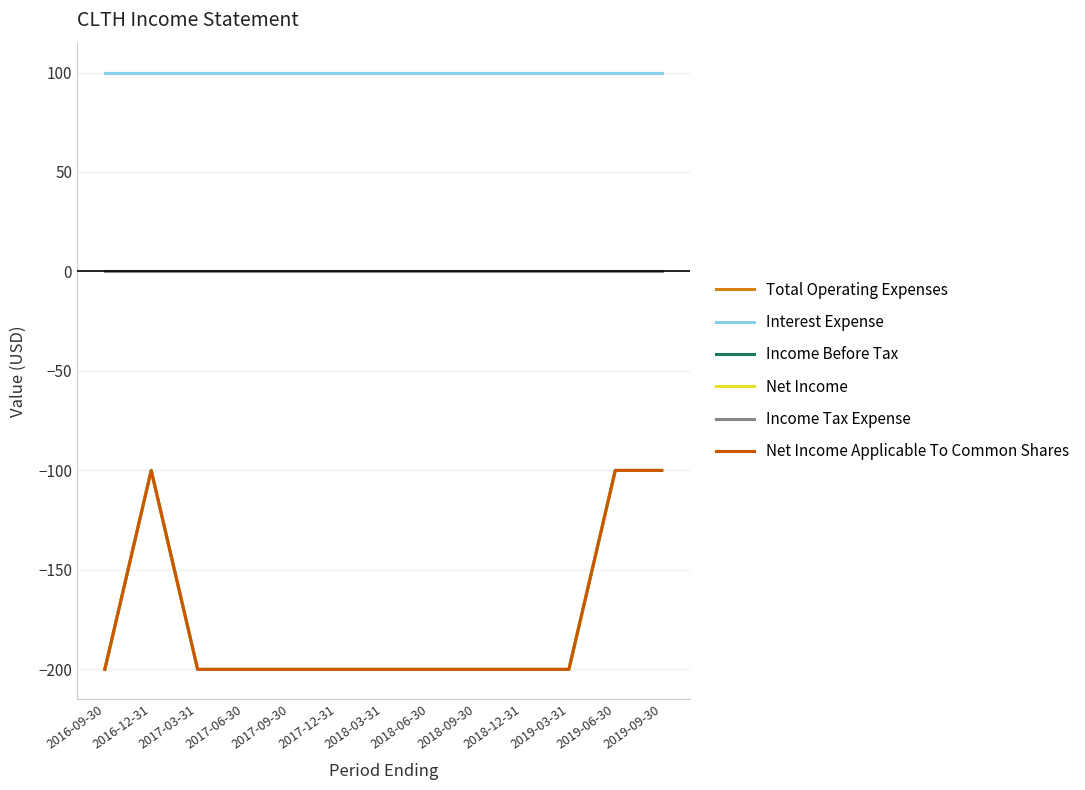

Which series has the largest total across all categories?

Total Operating Expenses